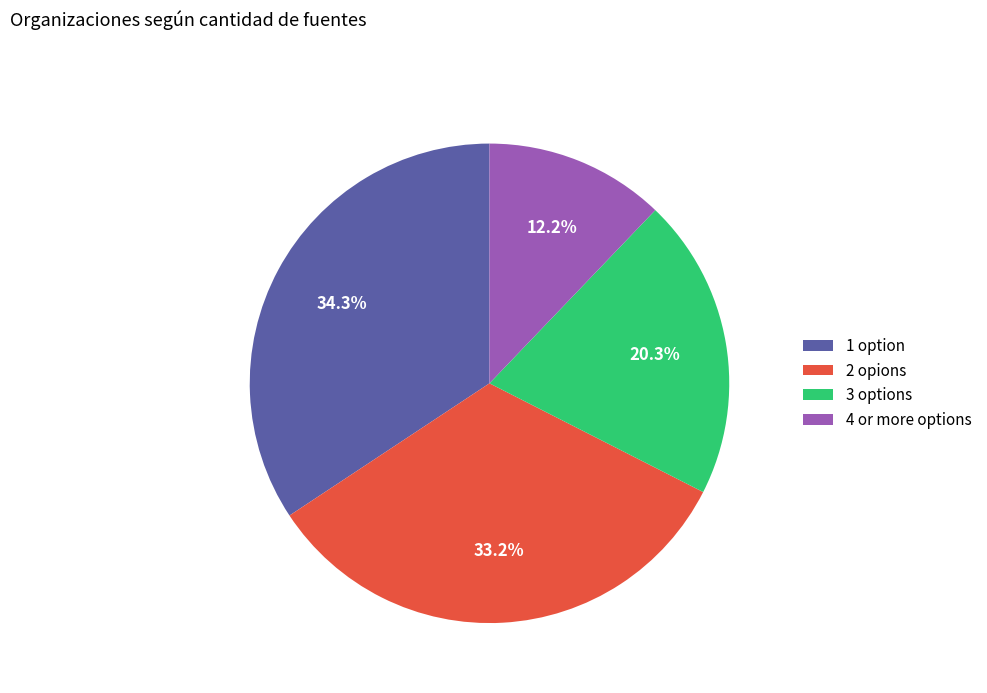

What is the ratio of the value at 3 options to the value at 2 opions?

0.6